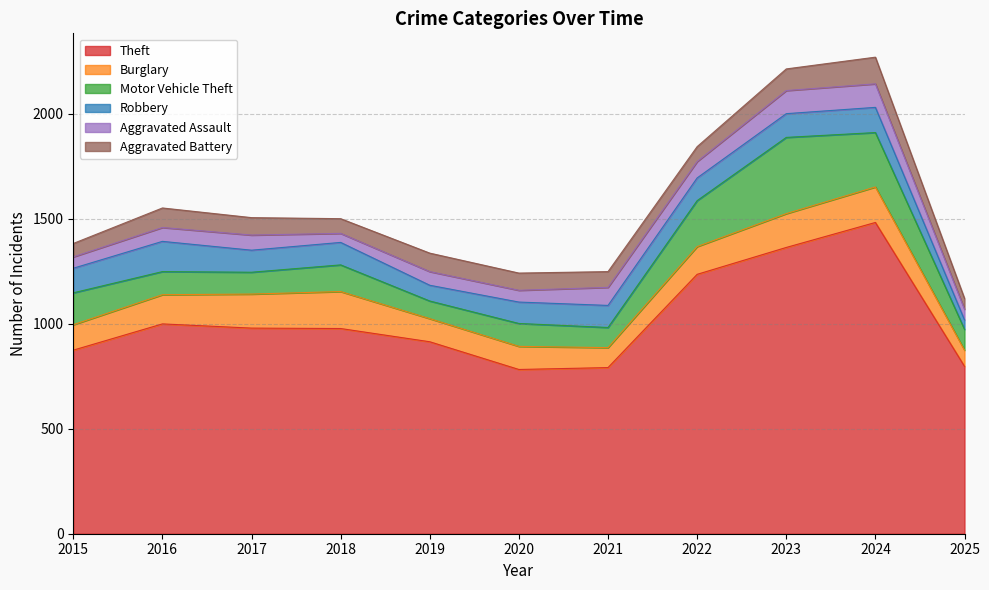

Which series changed the most between 2015 and 2024?

Theft